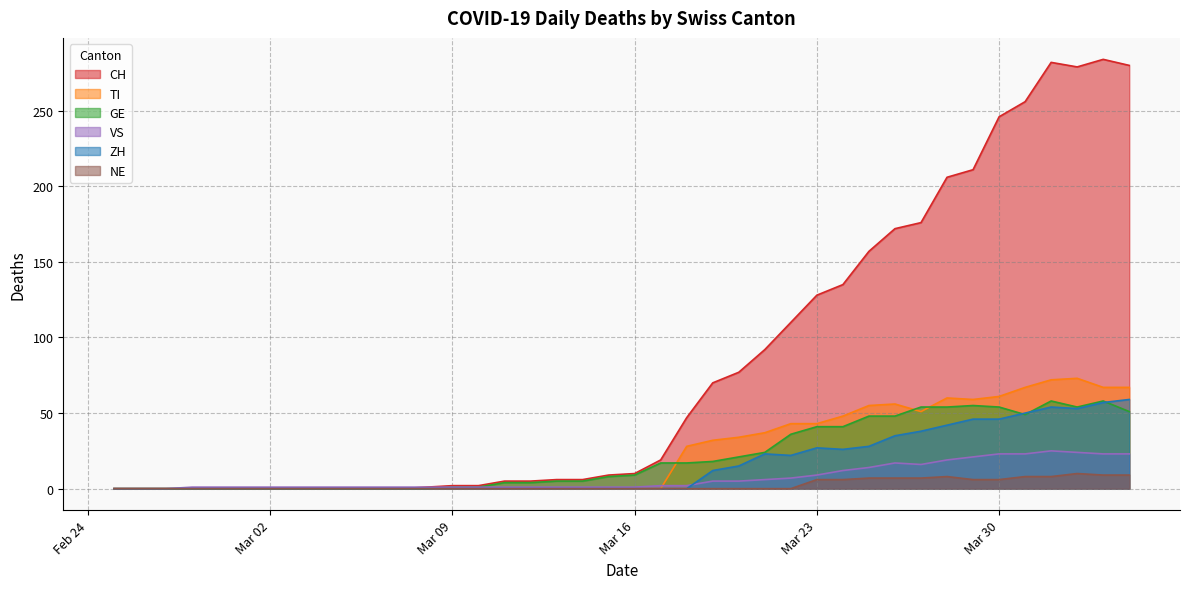

Which has a higher value, 2020-03-21 or 2020-03-06?

2020-03-21